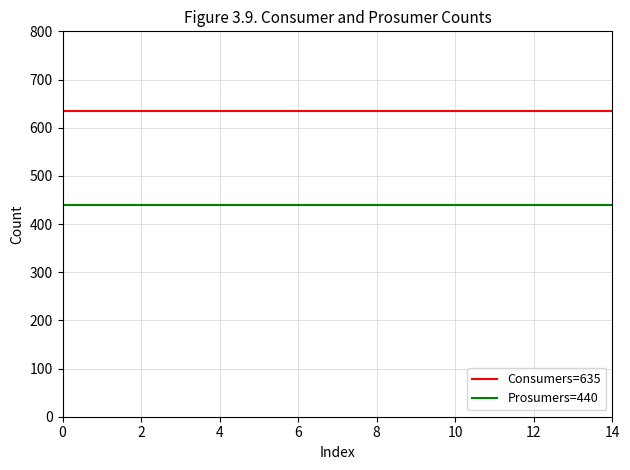

How many lines are shown in the chart?

2